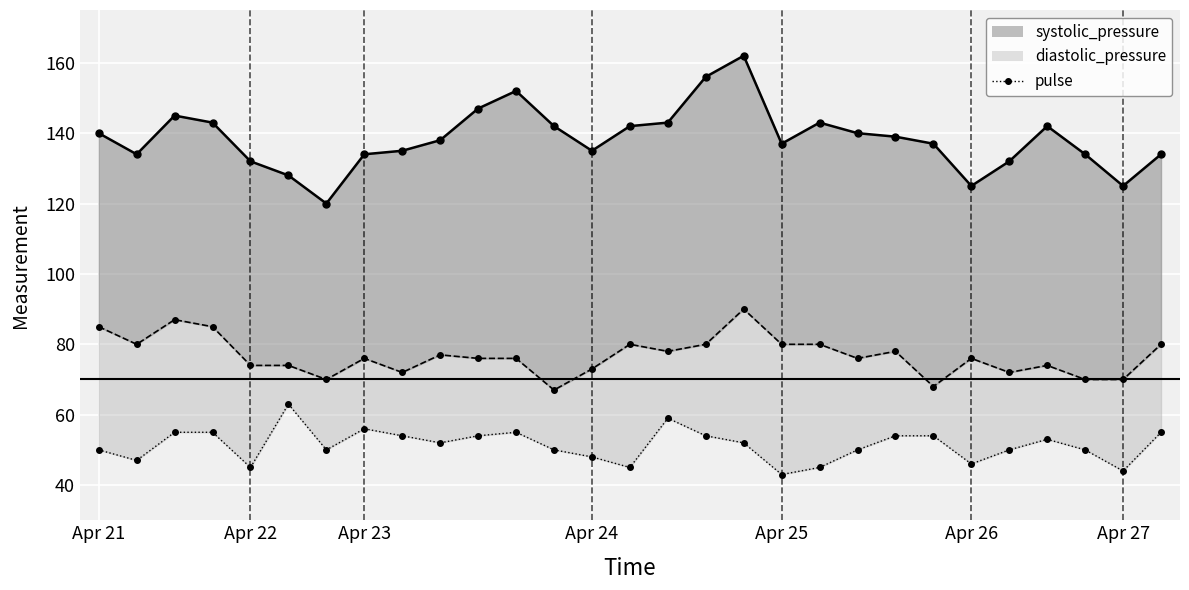

Where is diastolic_pressure_line nearest to the value 78?

15